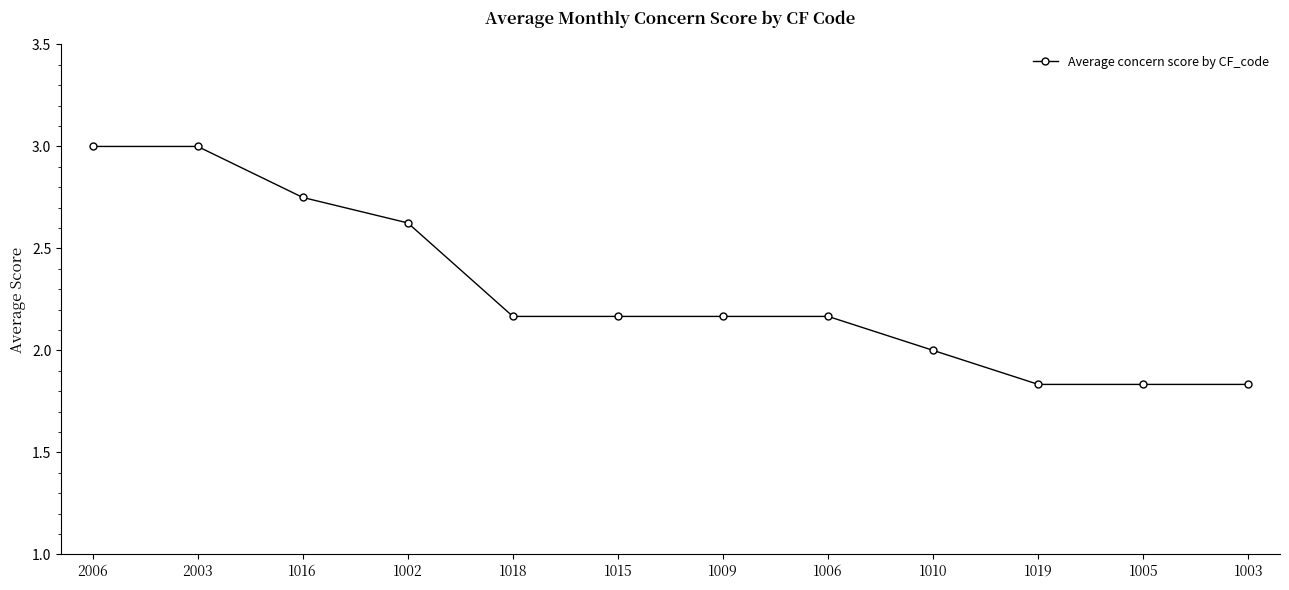

Between 2003 and 1010, which is larger?

2003